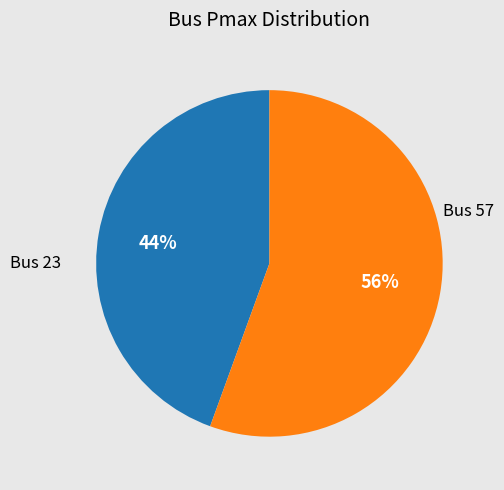

To the nearest percent, what portion does Bus 23 represent?

44%